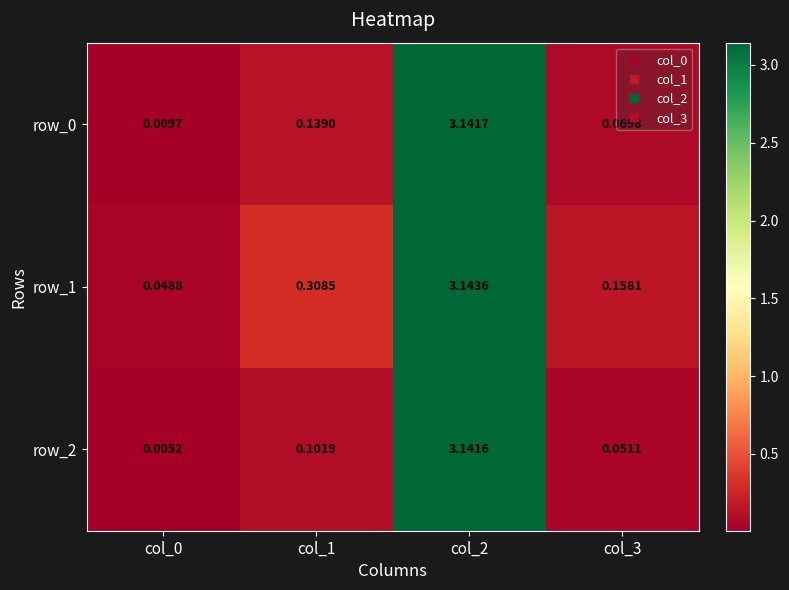

Is the value of row_0 at col_0 greater than the value of row_2 at col_0?

Yes